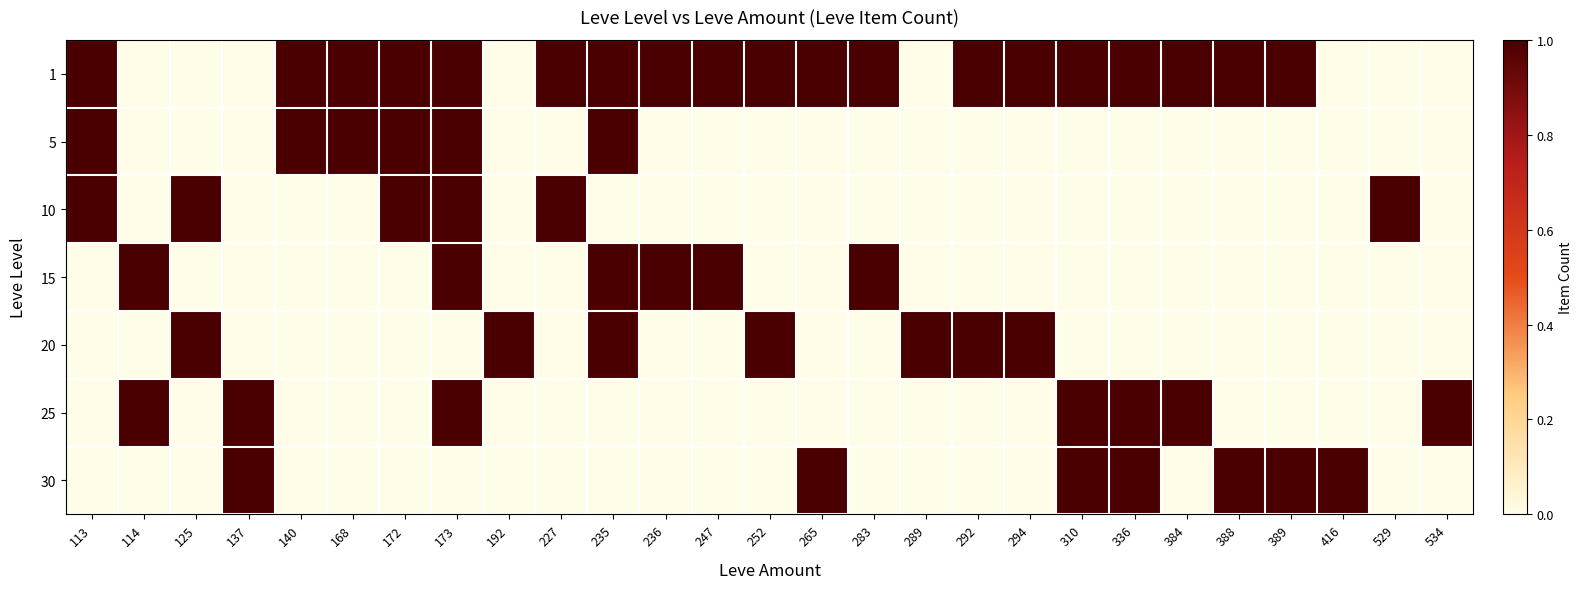

Is the value of 10 at 283 greater than the value of 5 at 247?

No